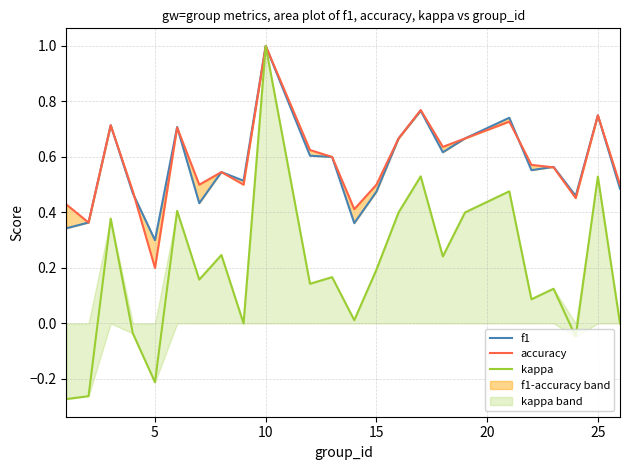

Count the number of data series in this chart.

3